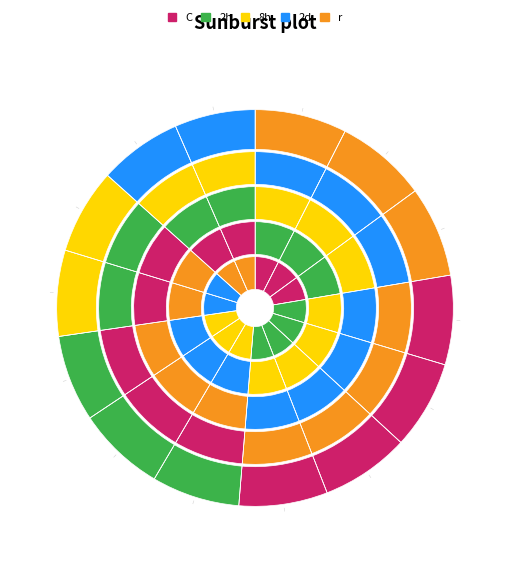

Count the number of slices in the pie.

14